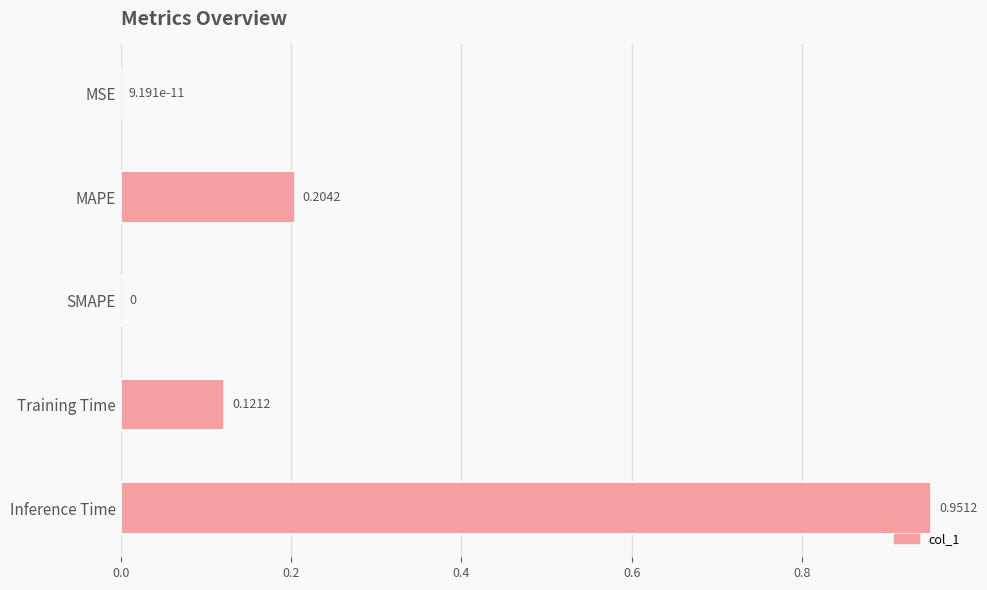

Between SMAPE and Training Time, which is larger?

Training Time